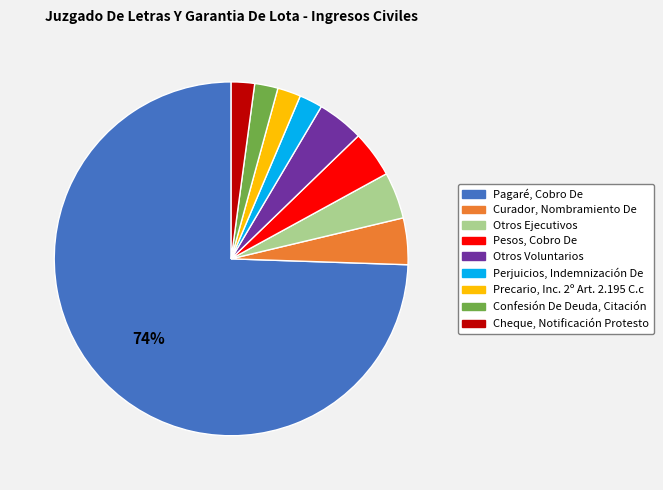

Is the sum of Pagaré, Cobro De and Confesión De Deuda, Citación greater than half?

Yes